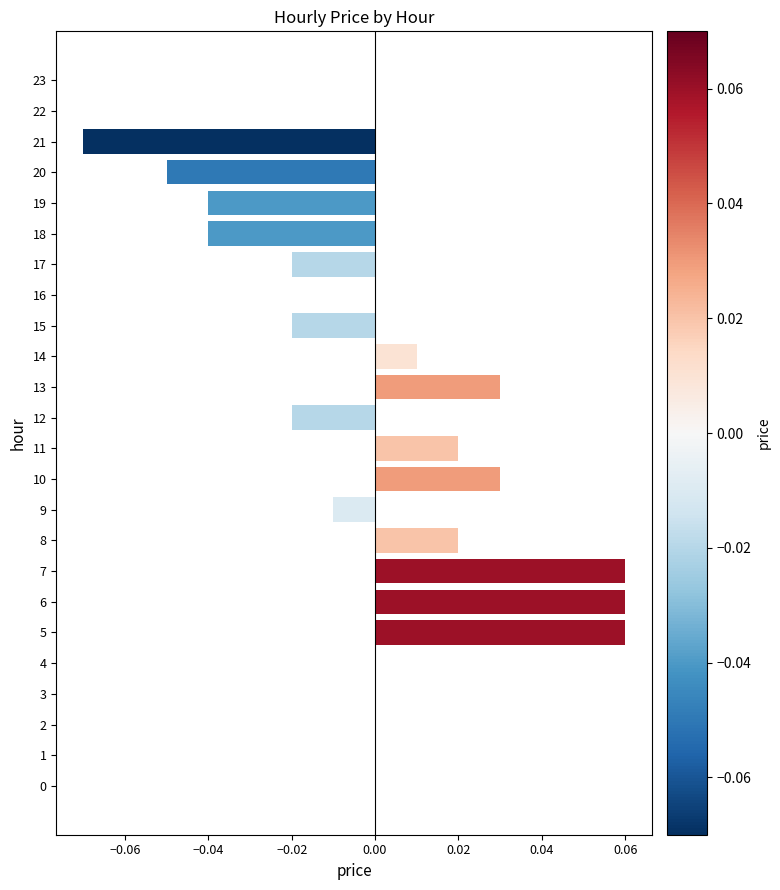

The value at 12 is -0.0. True or false?

True